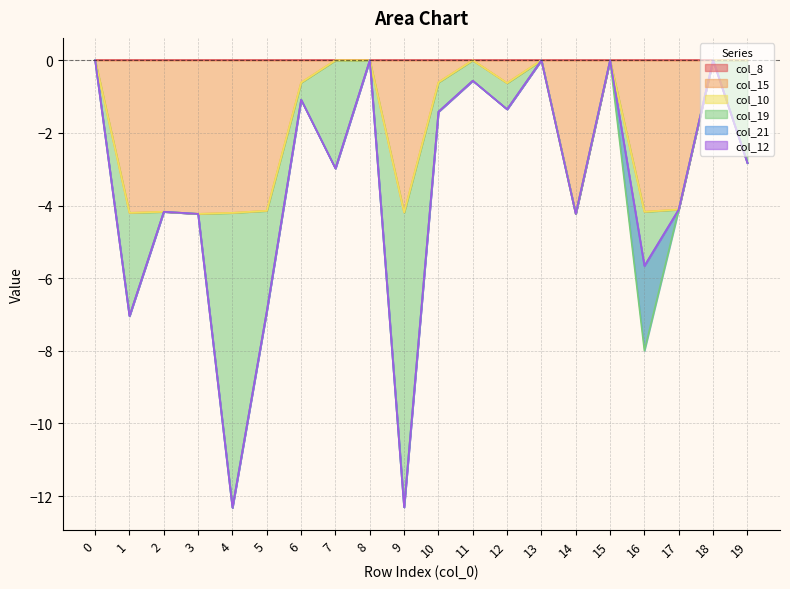

What is the difference between the col_19 values at 19 and 0?

2.8